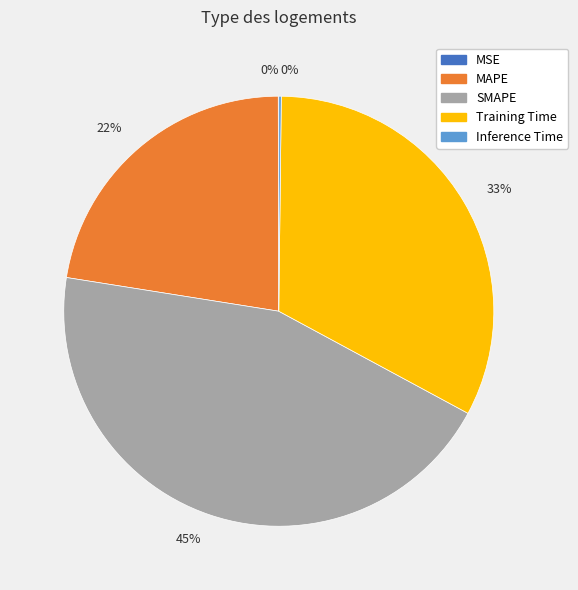

Is there any slice that represents more than half of the pie?

No